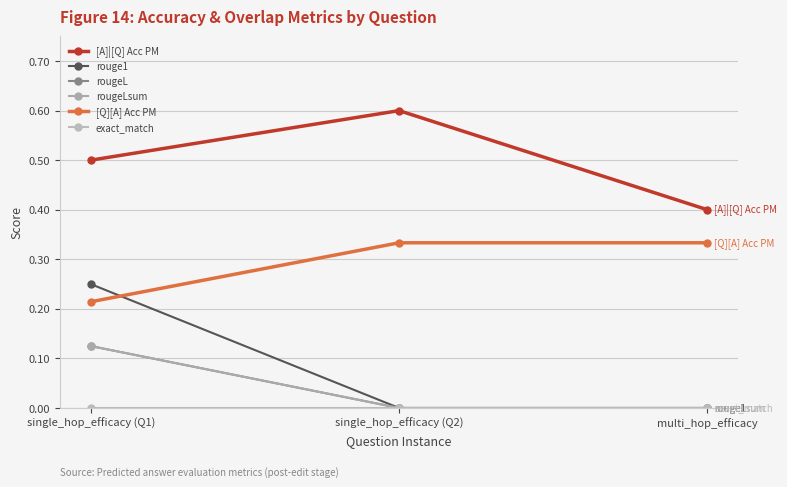

Does the chart have visible grid lines?

Yes